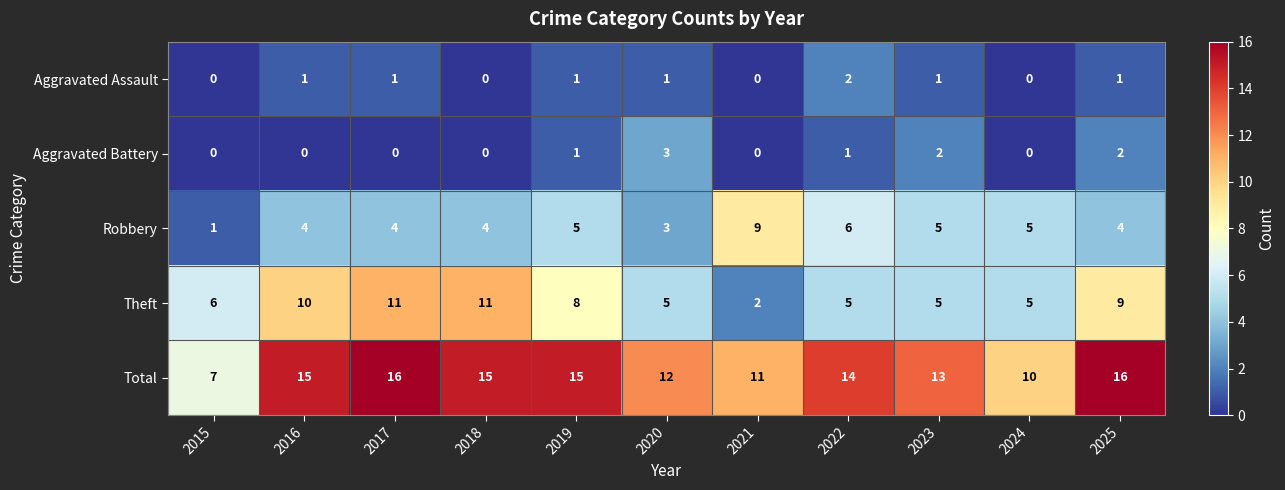

How many Aggravated Battery values are between 0 and 2?

10